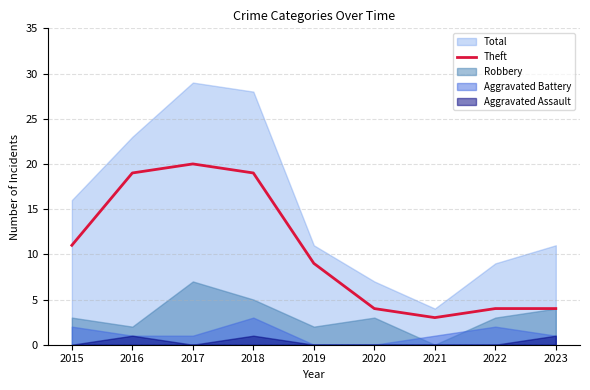

How many lines are shown in the chart?

1